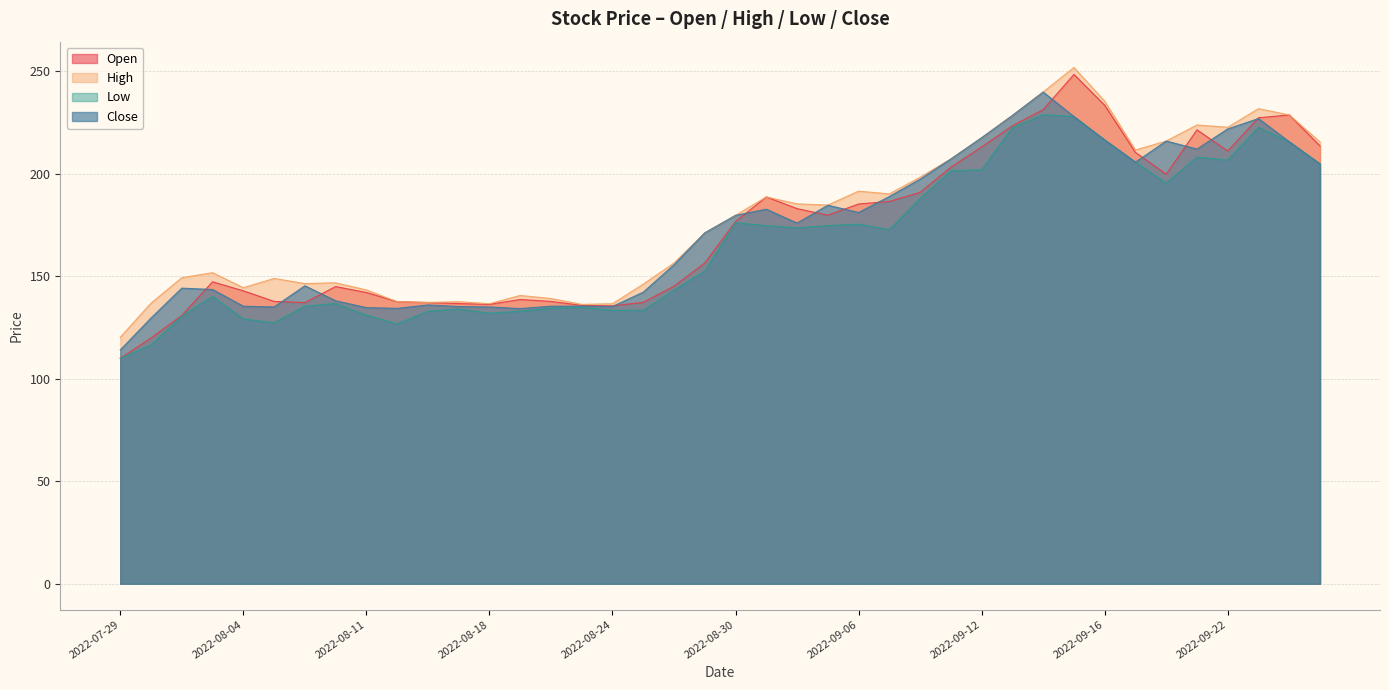

Which series ends up on top after the final intersection of Close and Open?

Open